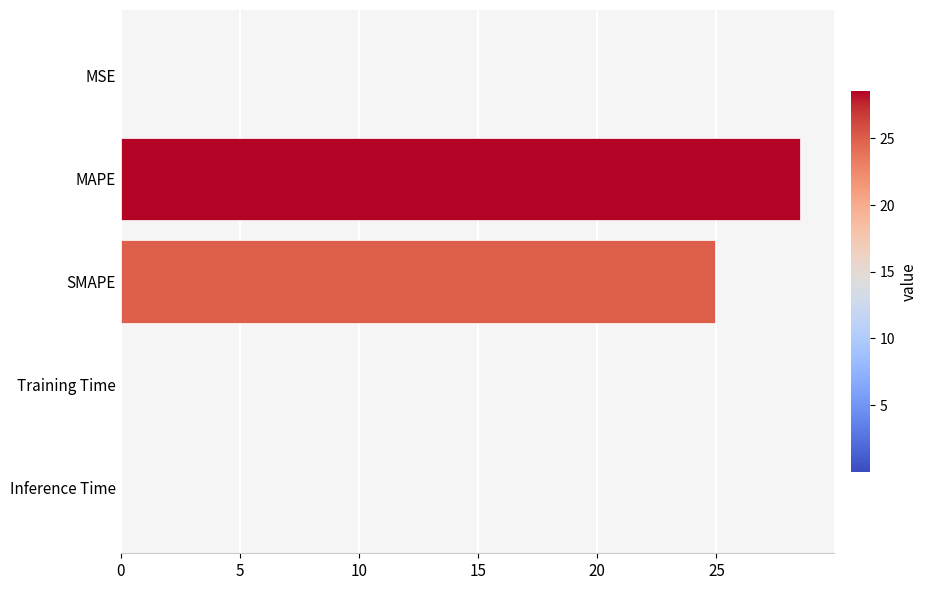

Are the bars grouped side by side (vs. stacked)?

No